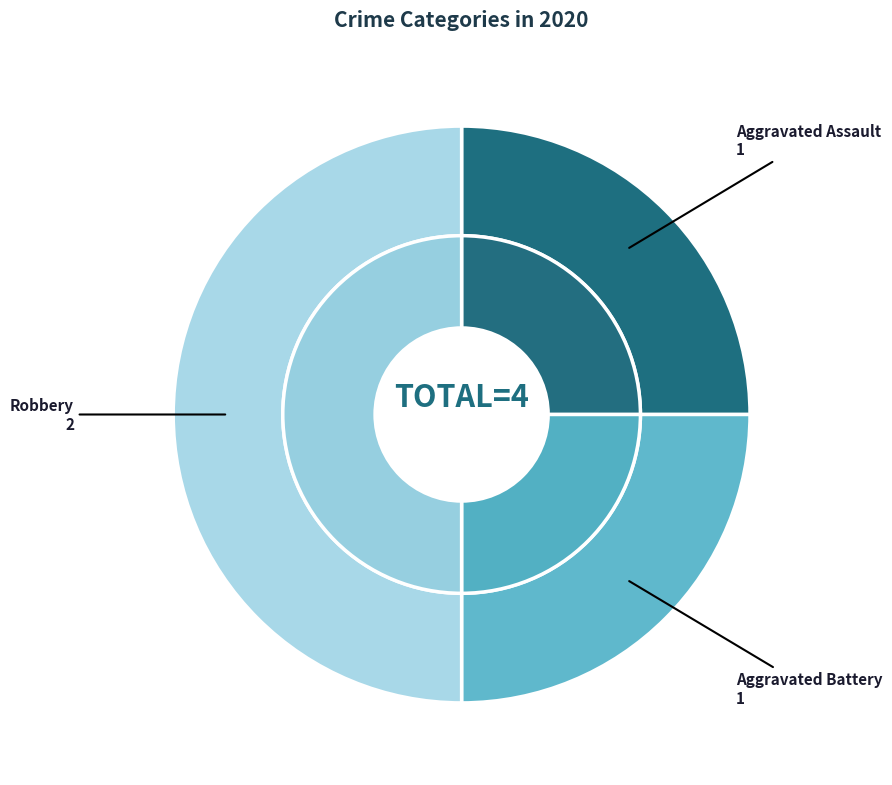

Rank the categories by value from highest to lowest.

Robbery, Aggravated Assault, Aggravated Battery